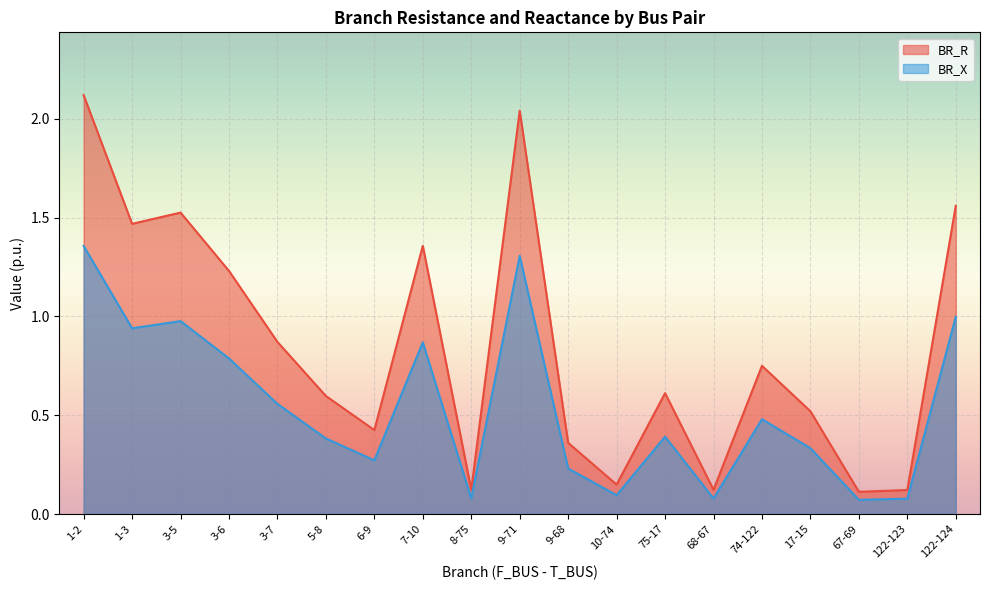

What is the difference between the maximum and second lowest values in the BR_R series?

2.0